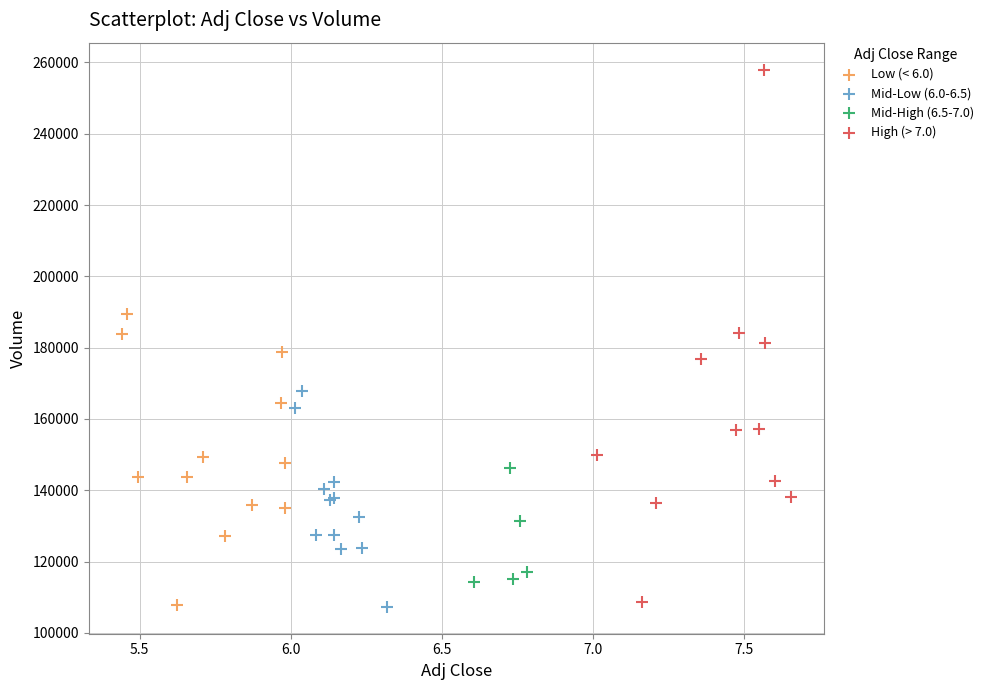

Which series contains the highest Y value?

High (> 7.0)